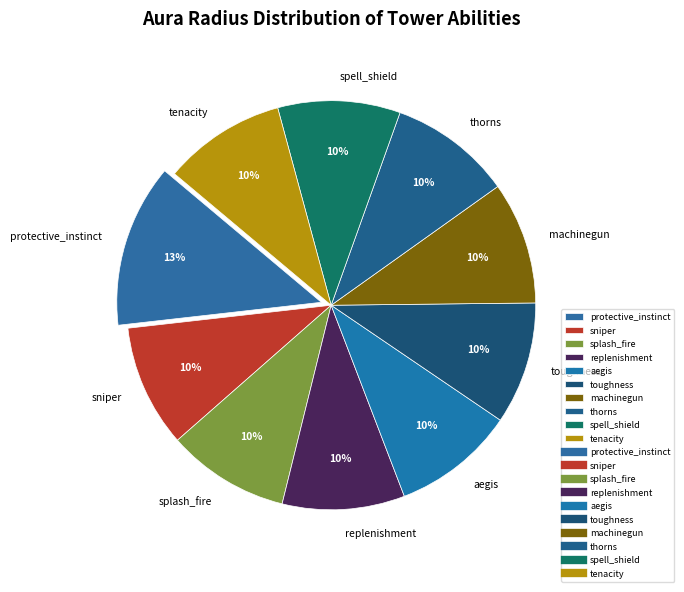

How many slices are in this pie chart?

10